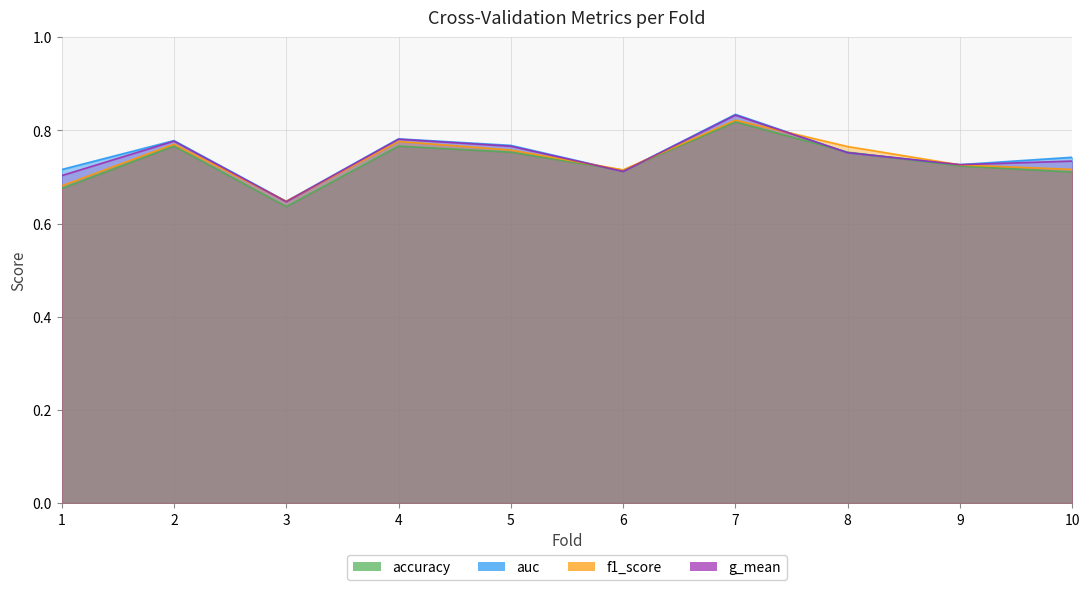

What is the sum of the accuracy values at 6 and 4?

1.5